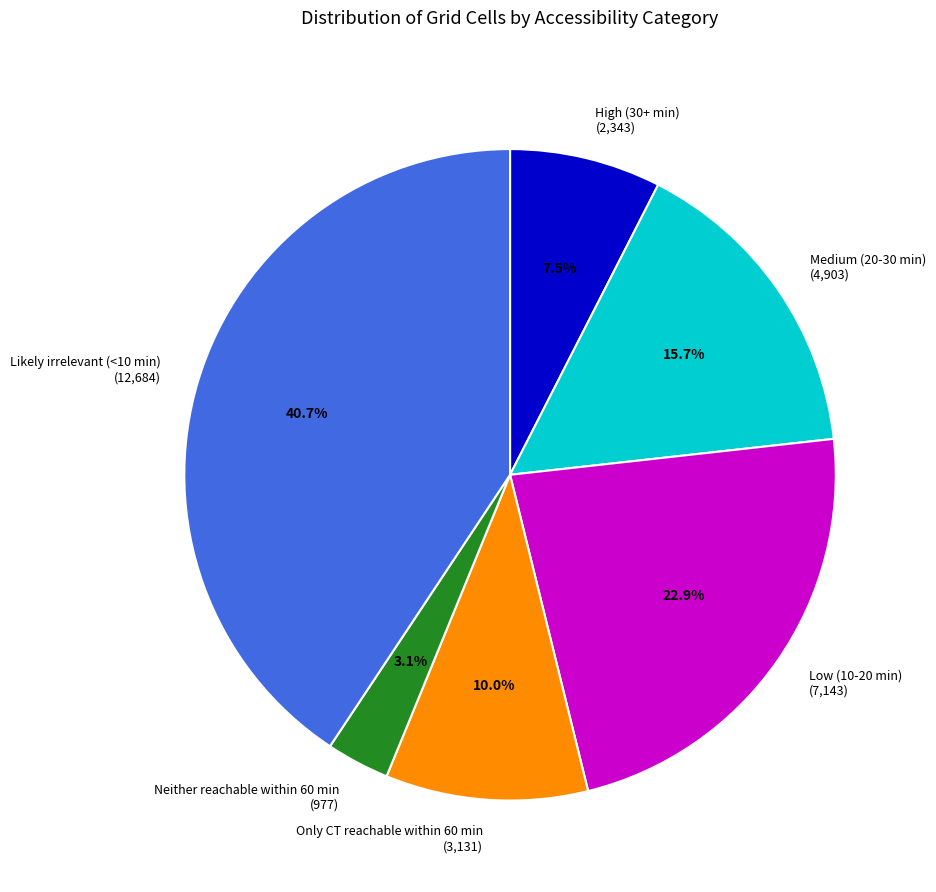

What is the smallest slice in the pie chart?

Neither reachable within 60 min